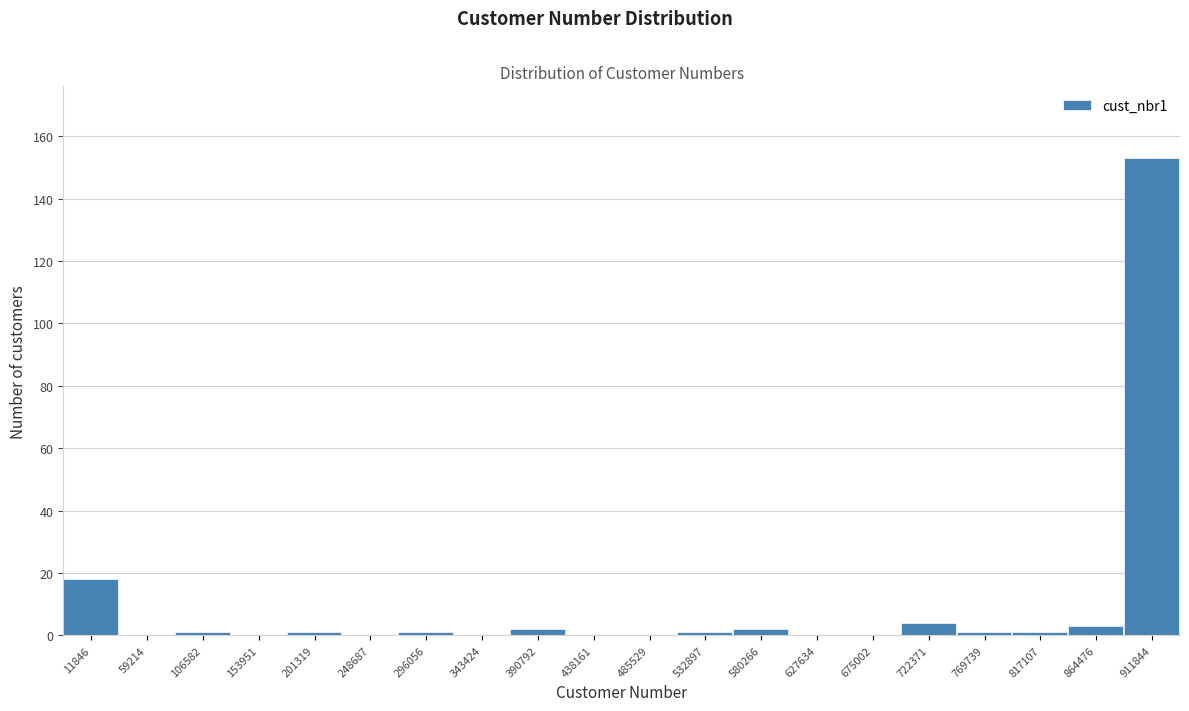

Reading left to right, extract all data points from this chart.

11846=18	59214=0	106582=1	153951=0	201319=1	248687=0	296056=1	343424=0	390792=2	438161=0	485529=0	532897=1	580266=2	627634=0	675002=0	722371=4	769739=1	817107=1	864476=3	911844=153